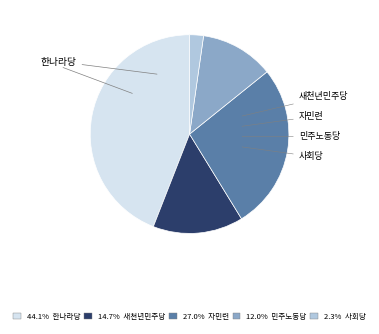

Is there any slice that represents more than half of the pie?

No